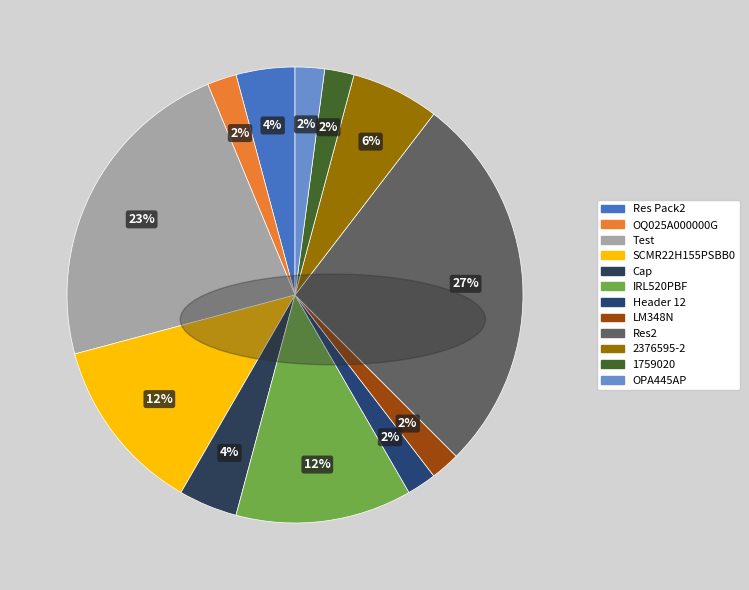

What percentage is NOT represented by LM348N?

97.9%